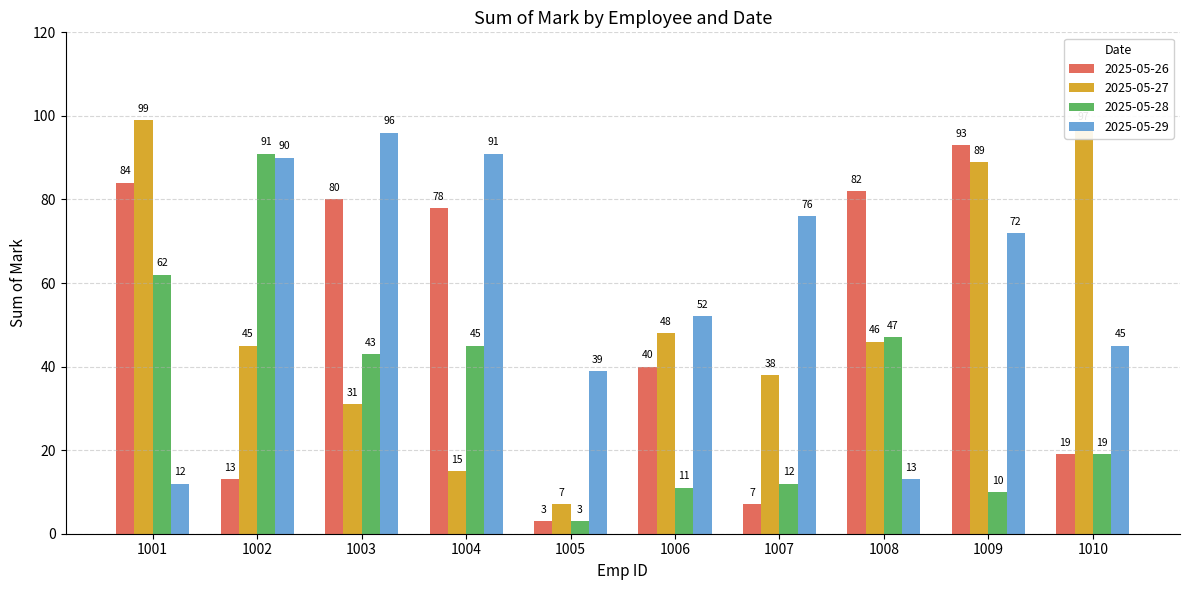

The 2025-05-29 series shows 7 at 1008. True or false?

False